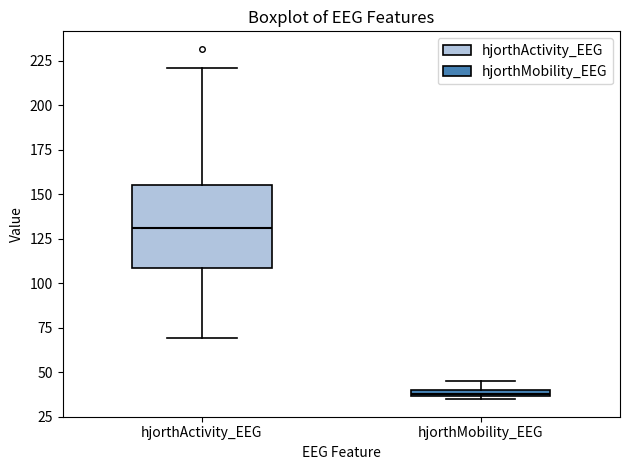

Which box has the lowest median line?

hjorthMobility_EEG